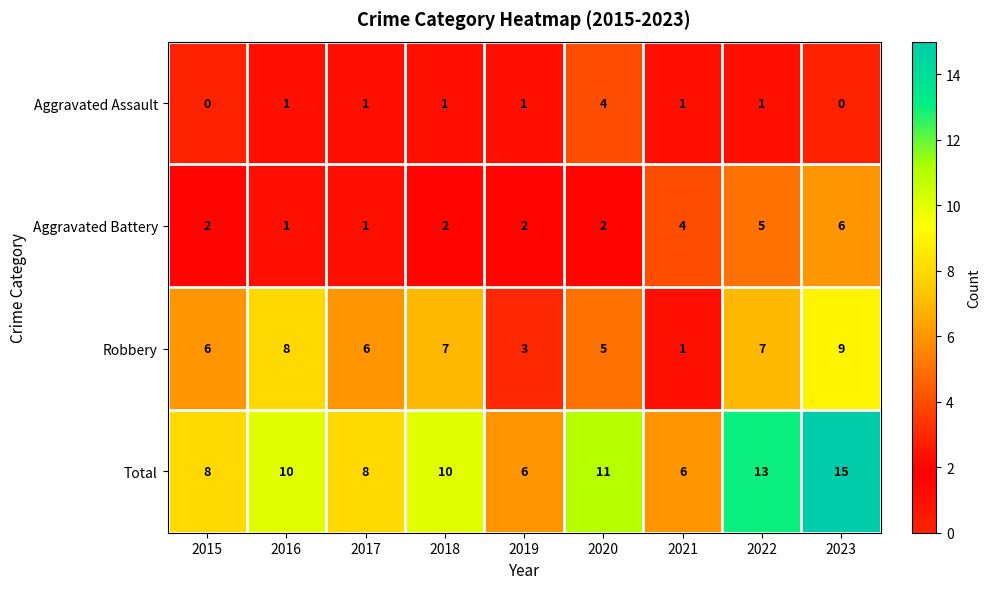

What is the sum of all Aggravated Assault values?

10